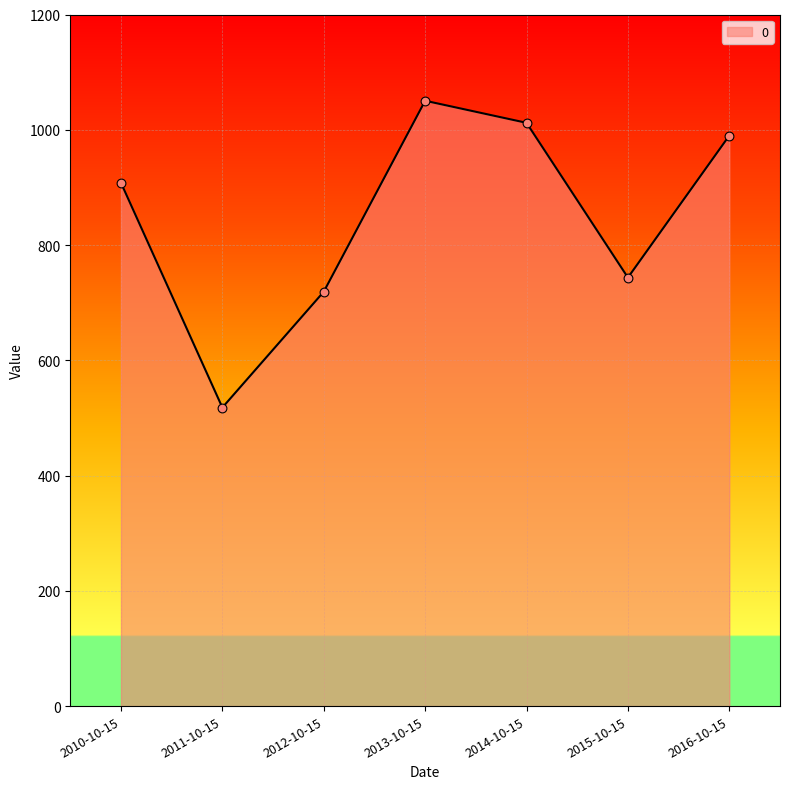

What is the ratio of the value at 2015-10-15 to the value at 2014-10-15?

0.7